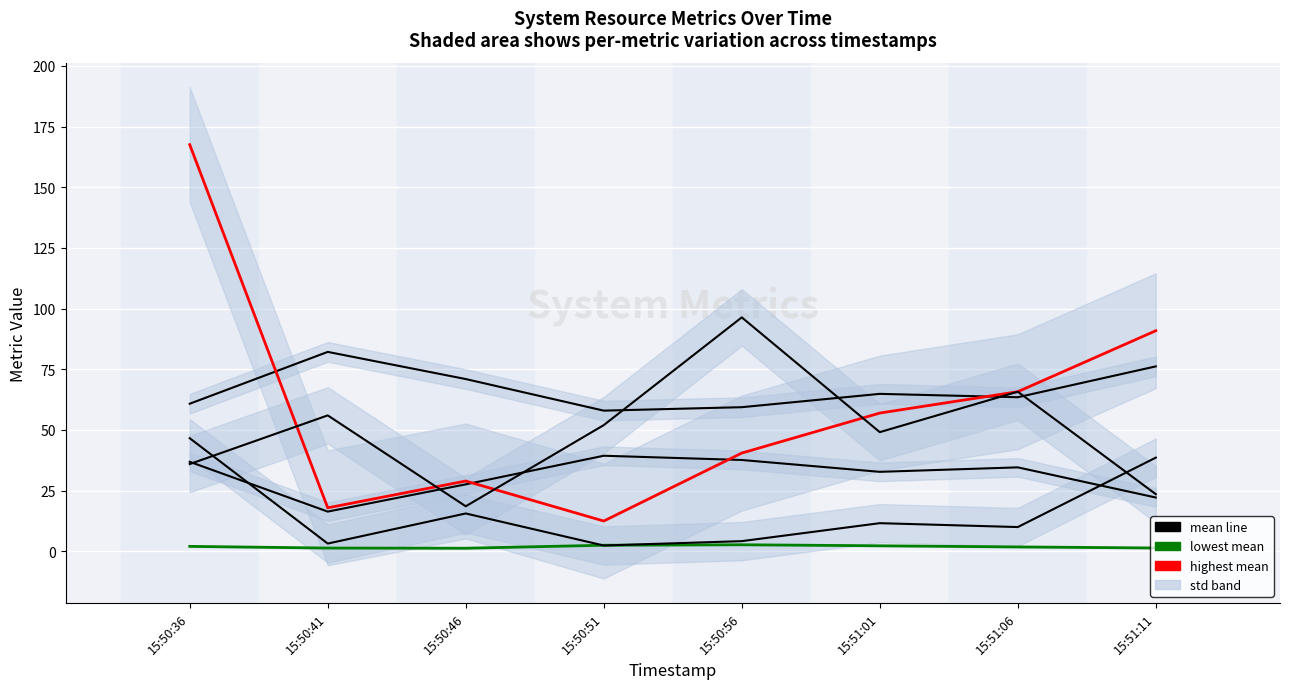

At how many categories does at least one series exceed 93?

2